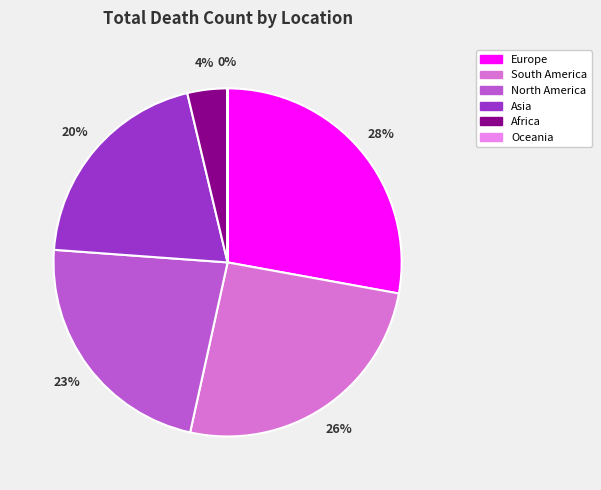

The Oceania slice represents 0% of the pie. True or false?

True